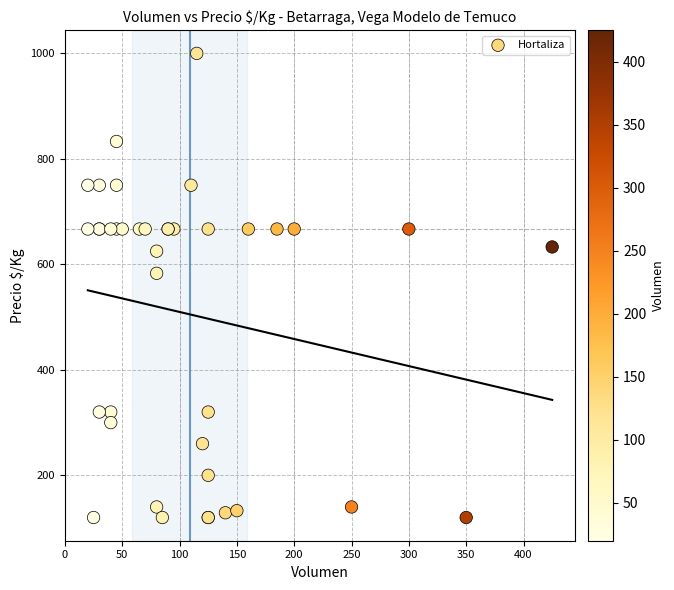

What Y value in the scatter plot is closest to 560?

583